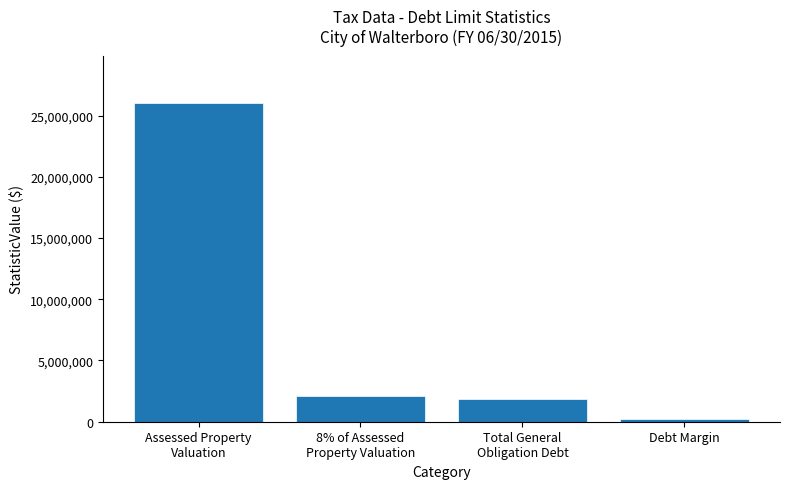

What is the change in value from Assessed Property
Valuation to Debt Margin?

-25770781.2